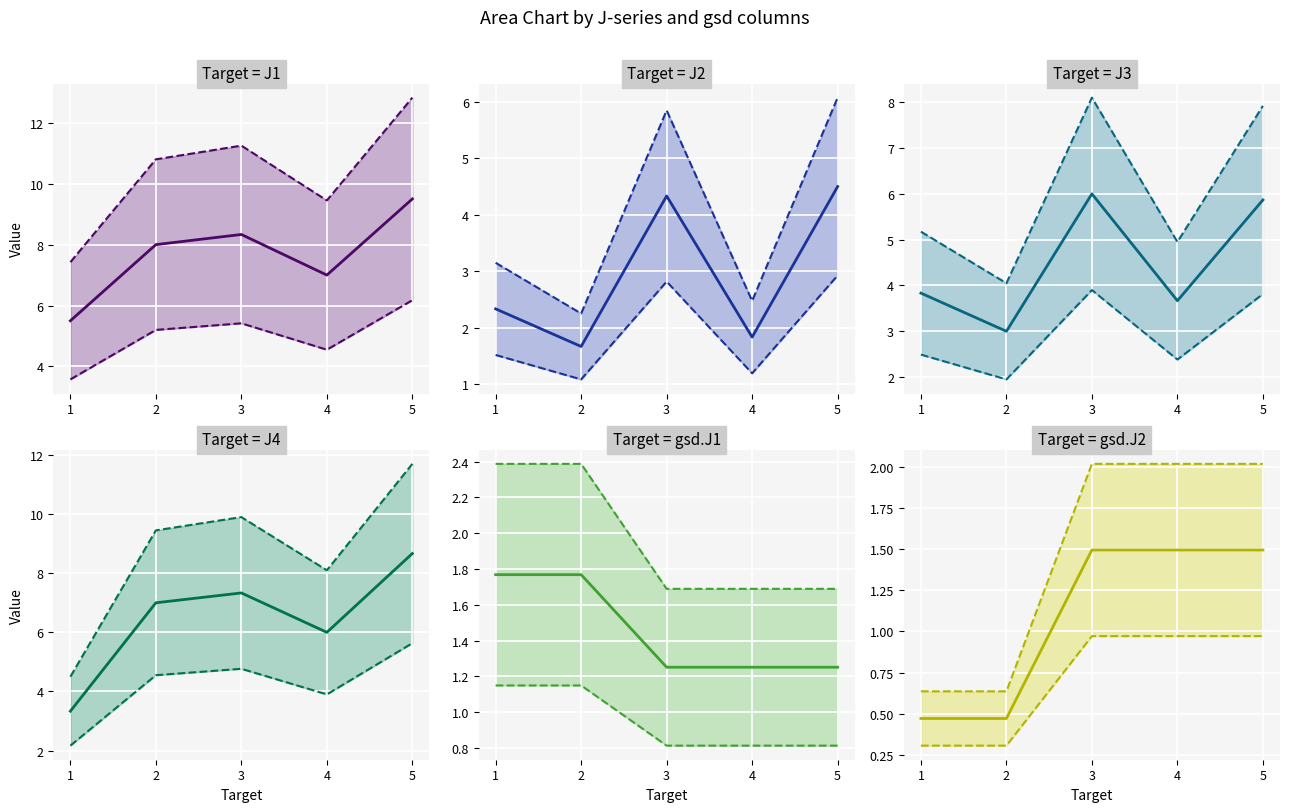

Does the chart display data point markers on the line(s)?

No